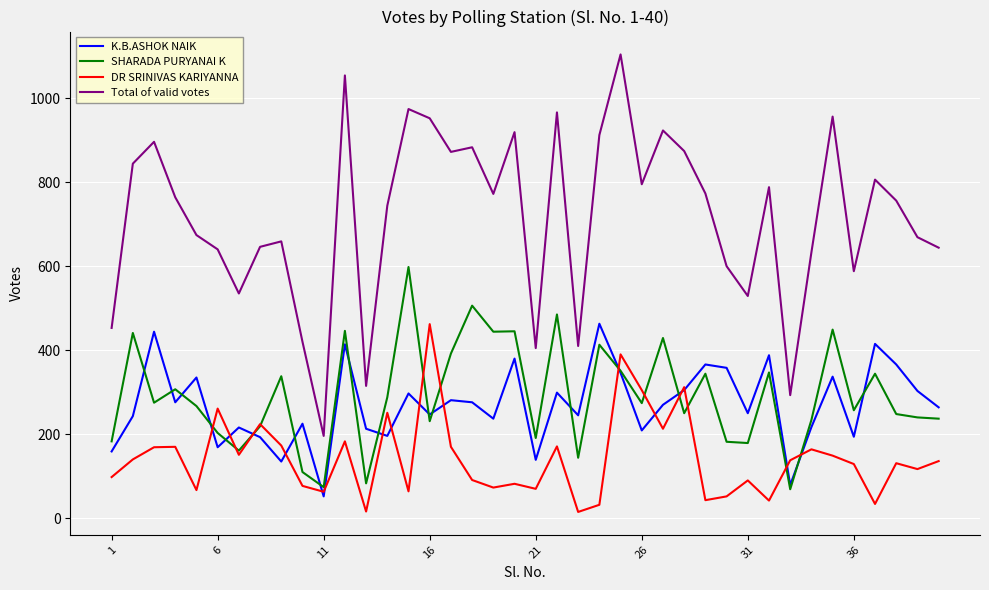

What is the greatest value displayed?

1104